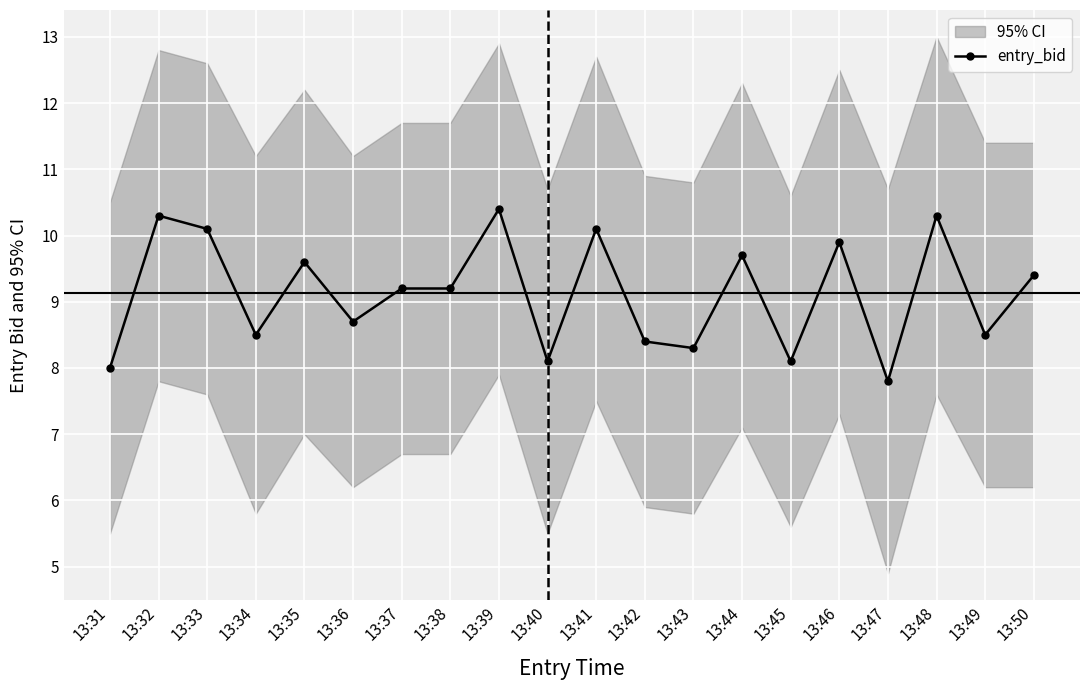

Approximately how many times larger is the value at 13:42 compared to 13:32?

0.8